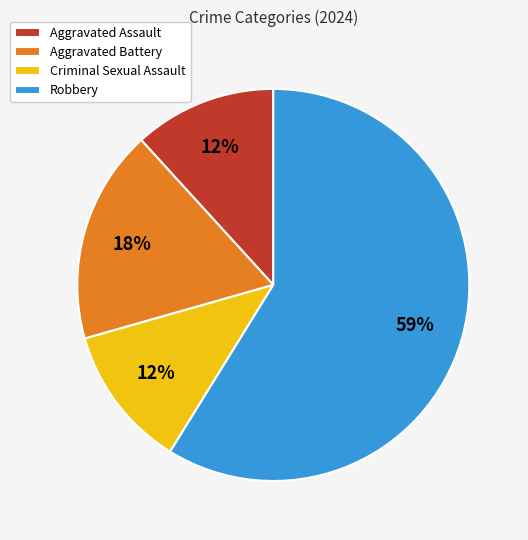

Is there a majority slice in this chart?

Yes